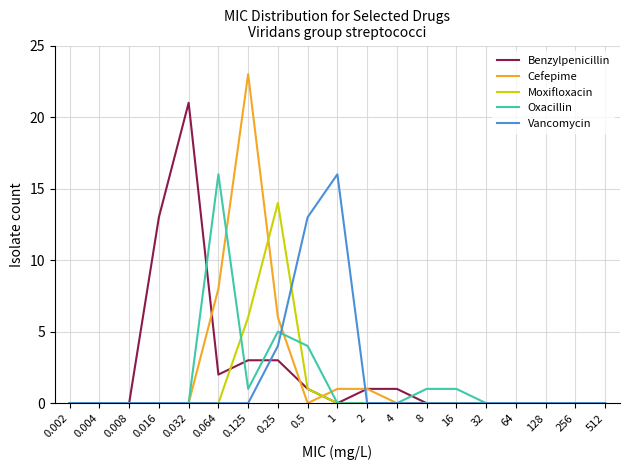

What is the greatest value displayed?

23